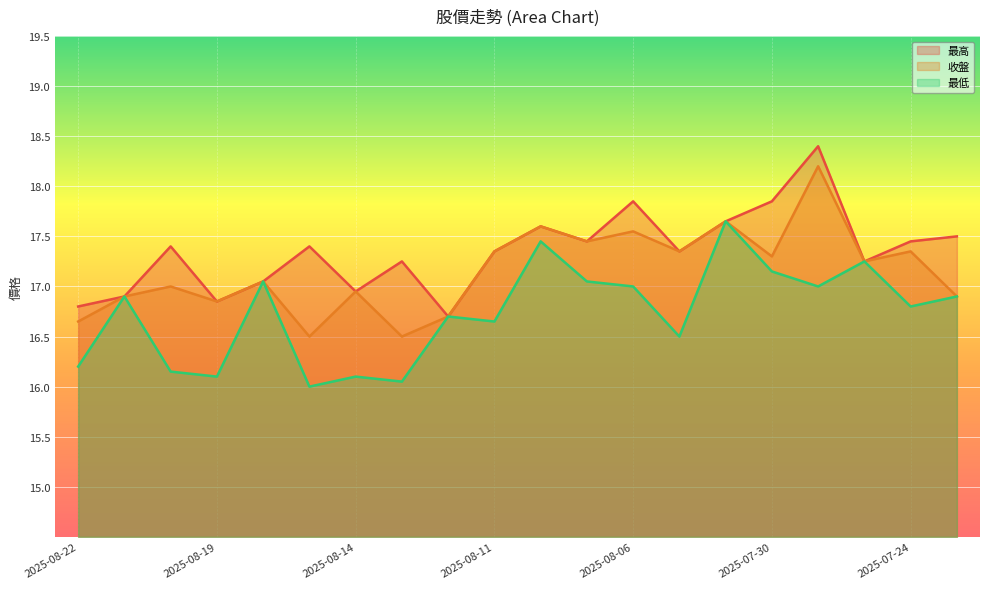

Reading left to right, transcribe all the data shown in this chart.

最高: 16.8	16.9	17.4	16.9	17.1	17.4	16.9	17.2	16.7	17.4	17.6	17.4	17.9	17.4	17.6	17.9	18.4	17.2	17.4	17.5
收盤: 16.6	16.9	17.0	16.9	17.1	16.5	16.9	16.5	16.7	17.4	17.6	17.4	17.6	17.4	17.6	17.3	18.2	17.2	17.4	16.9
最低: 16.2	16.9	16.1	16.1	17.1	16.0	16.1	16.1	16.7	16.6	17.4	17.1	17.0	16.5	17.6	17.1	17.0	17.2	16.8	16.9